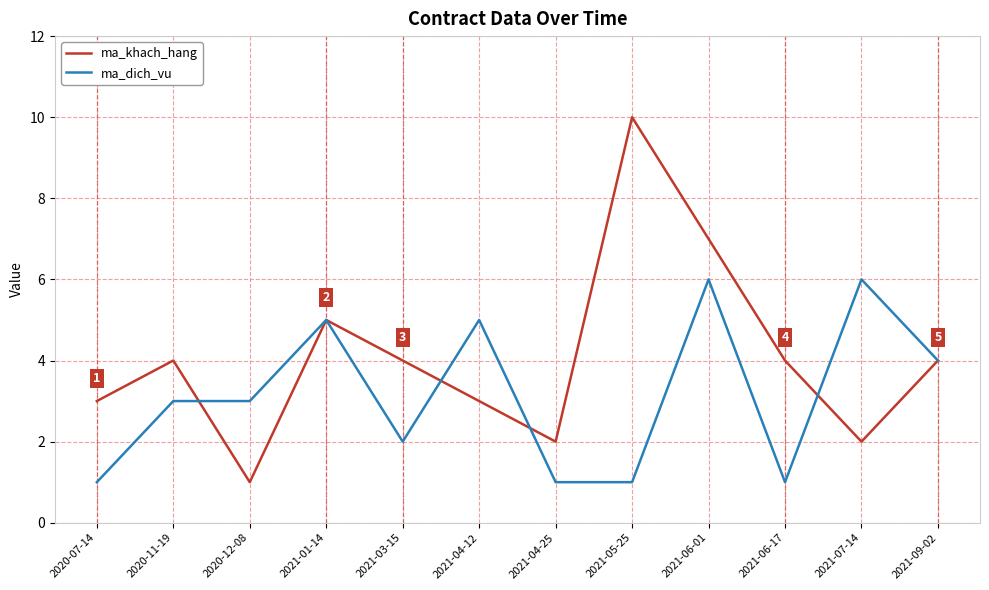

Rank the series by their maximum value, from highest to lowest.

ma_khach_hang, ma_dich_vu